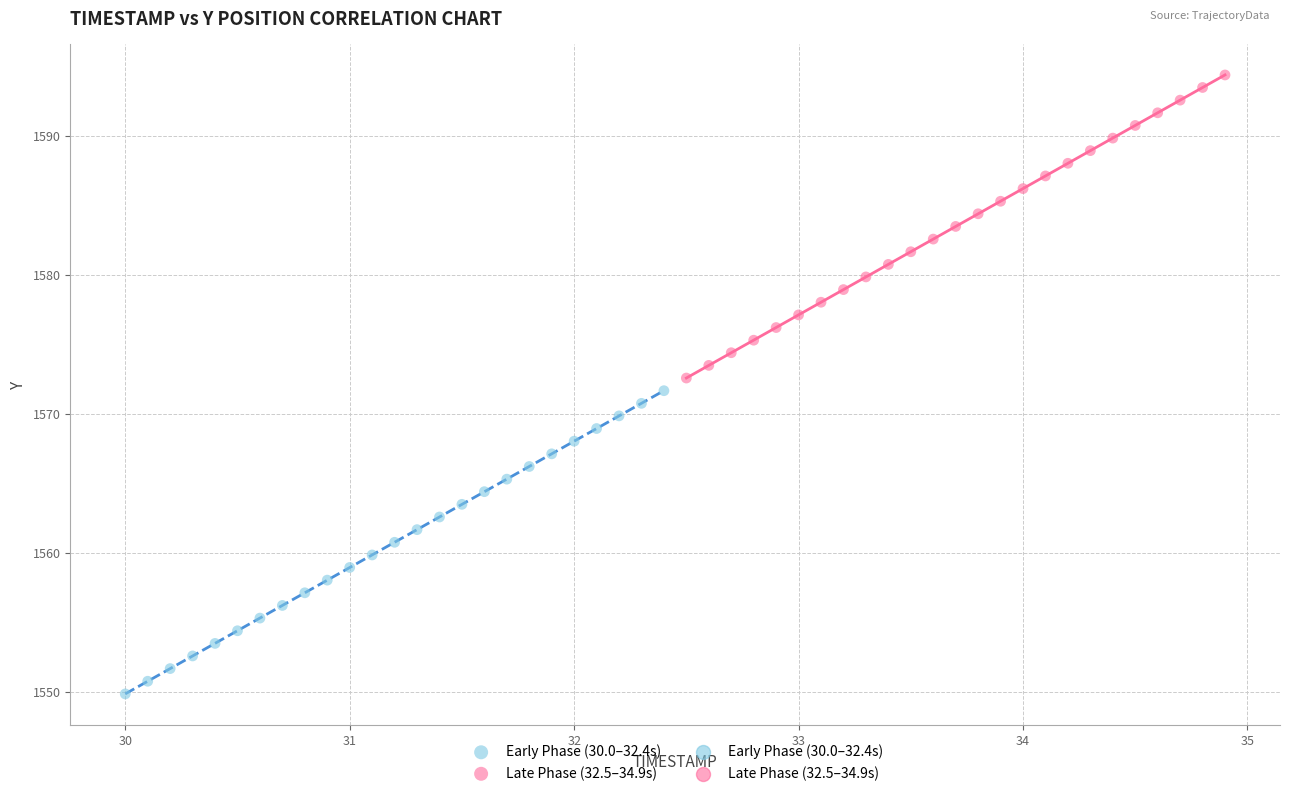

Which series reaches the maximum Y coordinate?

Late Phase (32.5–34.9s)